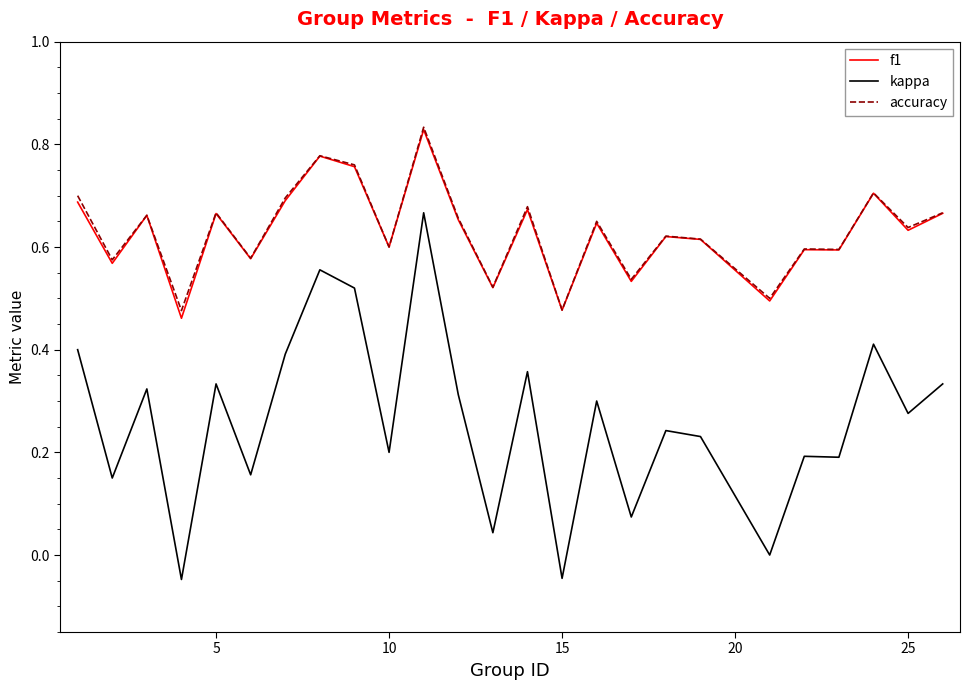

Which series has the largest range (max minus min)?

kappa